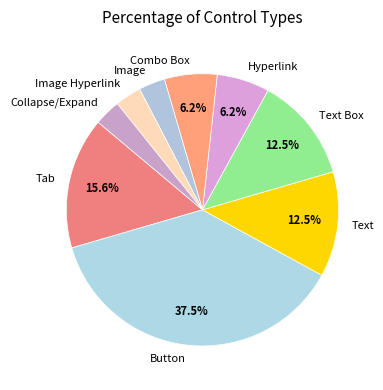

What is the ratio of the value at Tab to the value at Button?

0.4